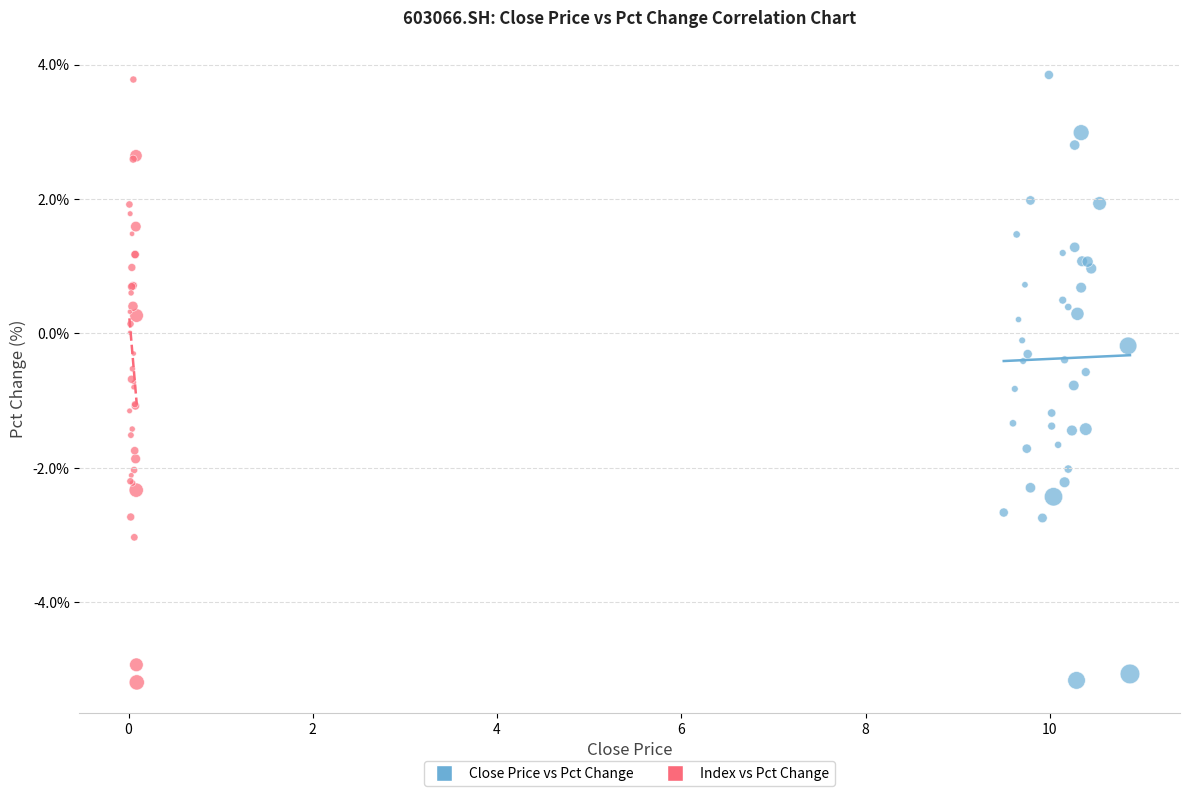

What are all the series names shown in the legend?

Close Price vs Pct Change, Index vs Pct Change